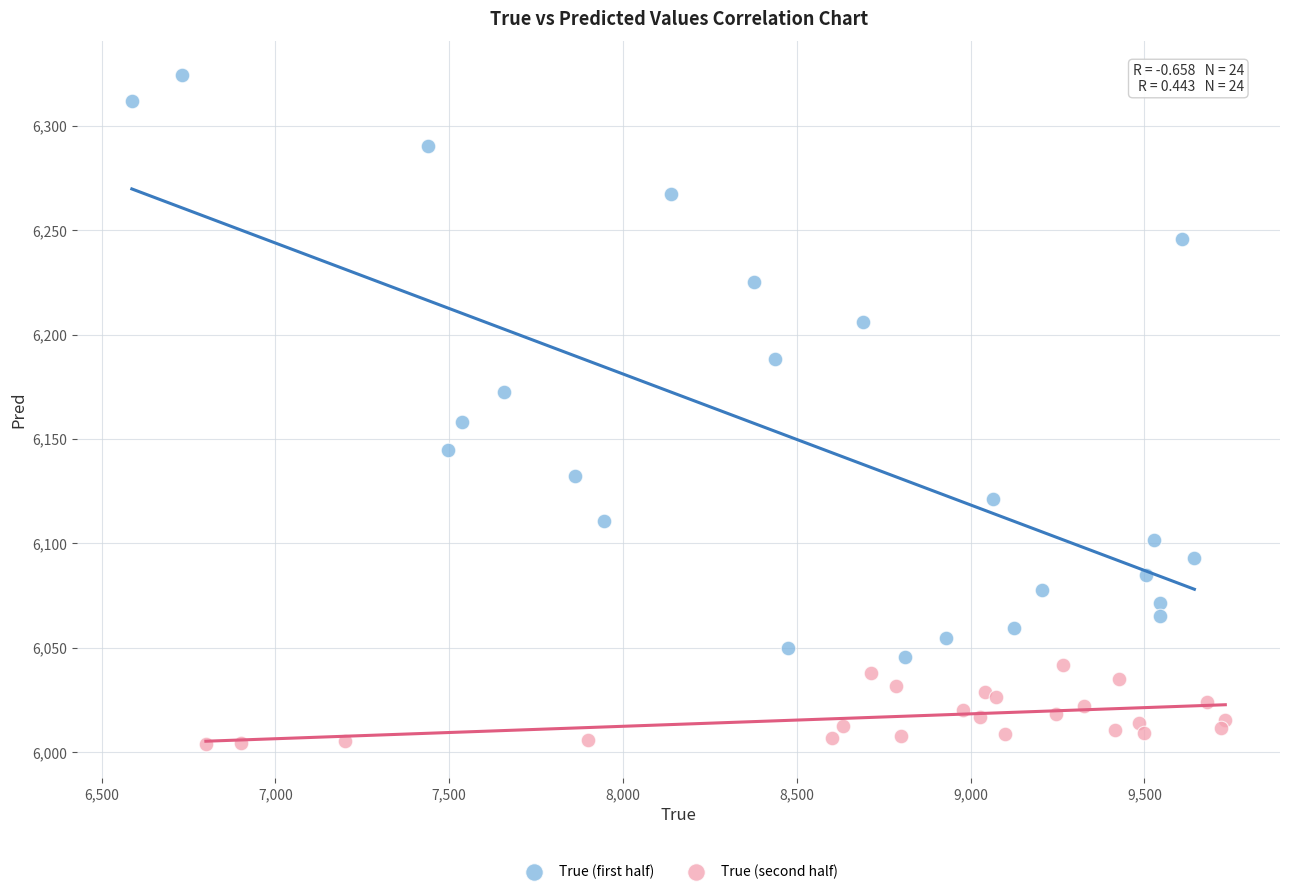

Which series contains the lowest Y value?

True (second half)